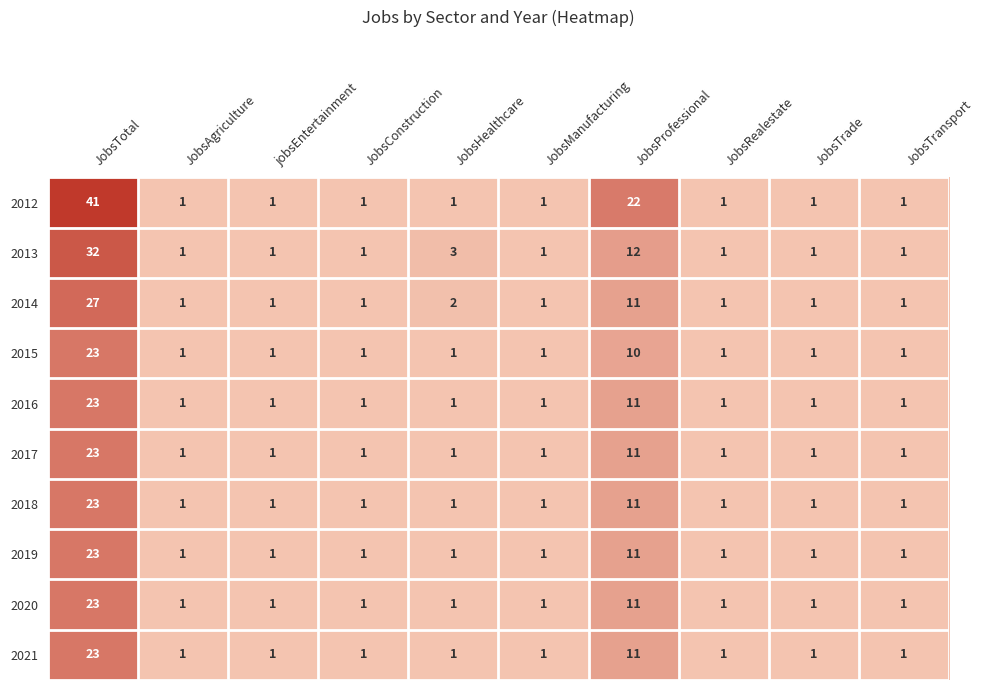

At which category is the sum across all series the highest?

JobsTotal